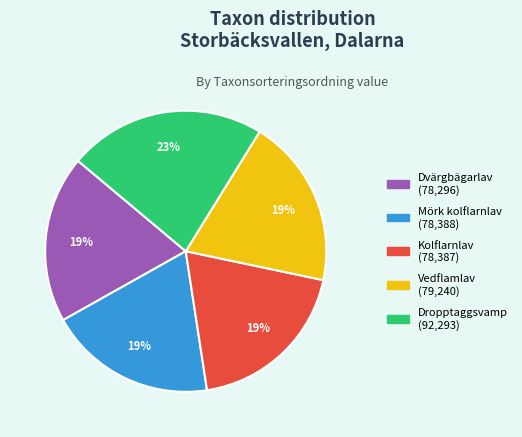

Is it true that Kolflarnlav is 19% of the pie?

True